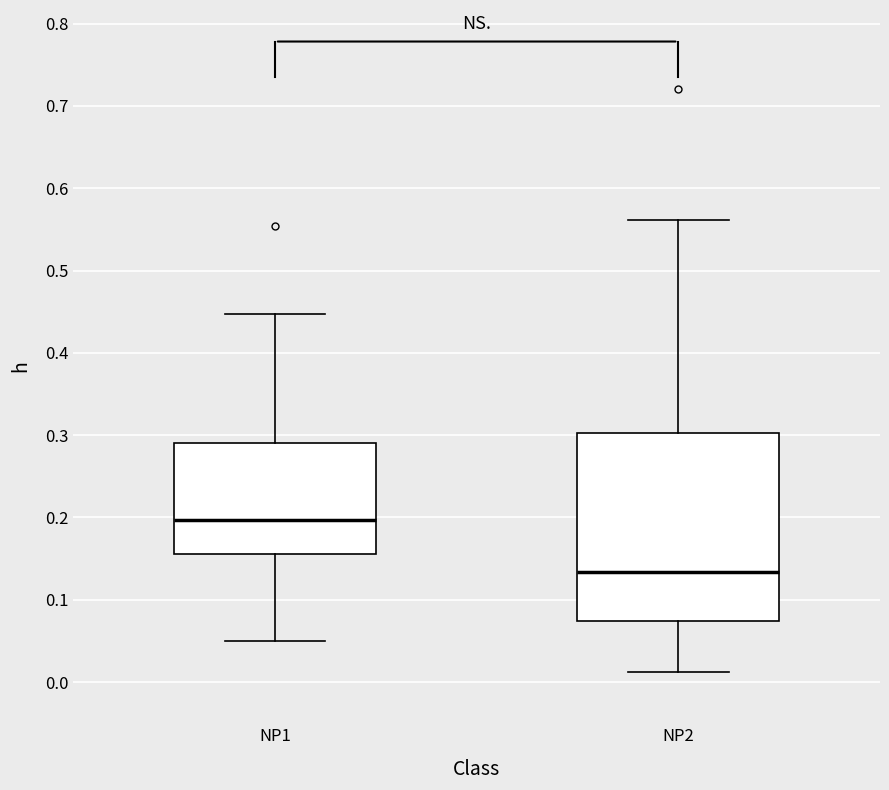

Where does the upper whisker of the box for NP1 end on the y-axis? The values are not printed on the chart, so give them approximately, as read against the axis.

0.45